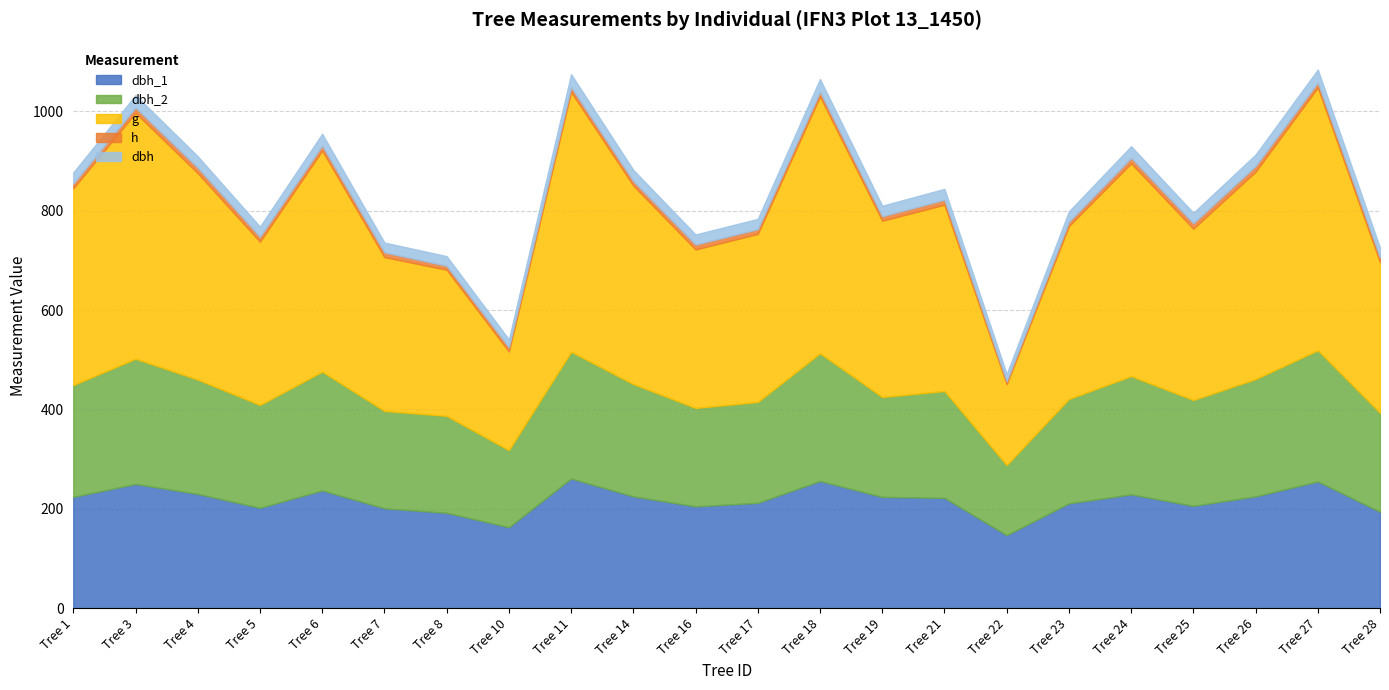

Reading left to right, extract all data points from this chart.

dbh_1: 224.0	250.0	230.0	202.0	237.0	201.0	192.0	163.0	261.0	225.0	205.0	212.0	256.0	224.0	222.0	147.0	211.0	229.0	206.0	225.0	255.0	194.0
dbh_2: 225.0	252.0	230.0	207.0	239.0	196.0	195.0	155.0	255.0	226.0	198.0	203.0	257.0	201.0	215.0	141.0	210.0	238.0	213.0	236.0	264.0	199.0
dbh: 22.4	25.1	23.0	20.4	23.8	19.9	19.4	15.9	25.8	22.6	20.1	20.8	25.6	21.2	21.9	14.4	21.1	23.4	20.9	23.1	25.9	19.6
h: 9.5	10.5	11.0	10.0	10.0	9.5	8.0	8.5	10.0	9.0	10.0	9.5	9.5	9.0	10.0	6.0	8.5	11.0	11.0	11.5	10.0	9.5
g: 395.8	494.8	415.5	328.5	444.9	309.5	294.1	198.6	522.8	399.4	318.9	338.2	516.7	354.7	375.0	162.9	348.0	428.2	344.7	417.3	528.9	303.3